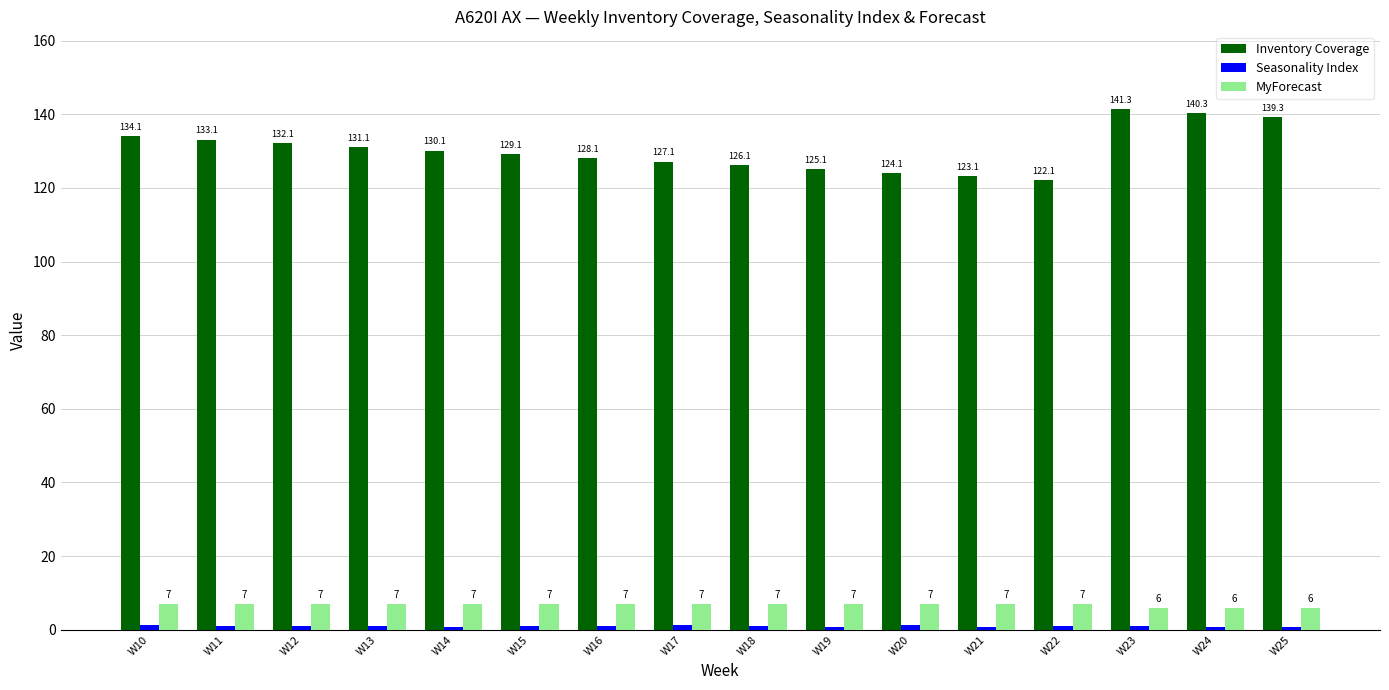

At which category is the sum across all series the highest?

W23